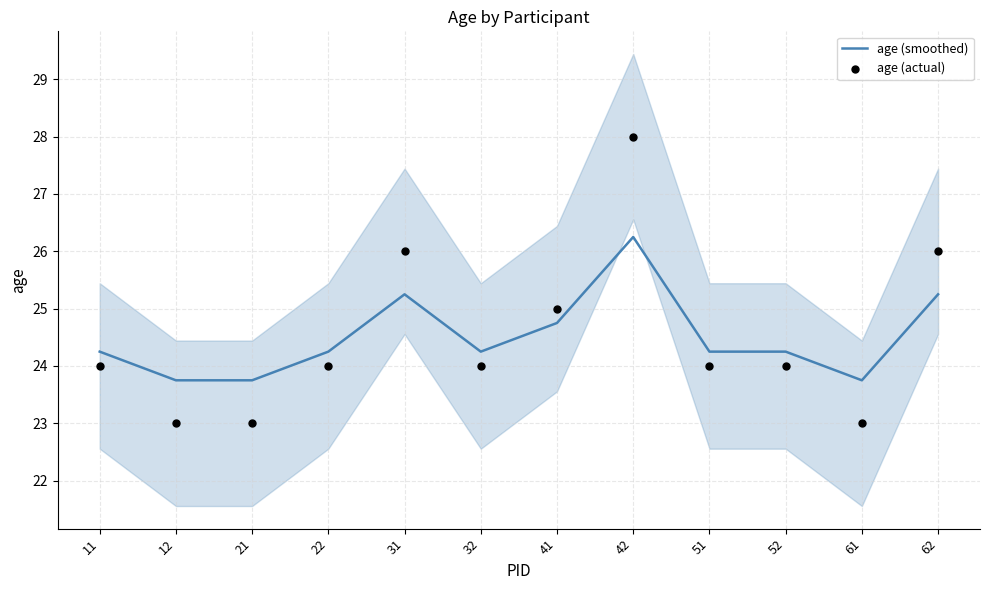

Is the value of age (actual) at 22 greater than the value of age (smoothed) at 61?

Yes